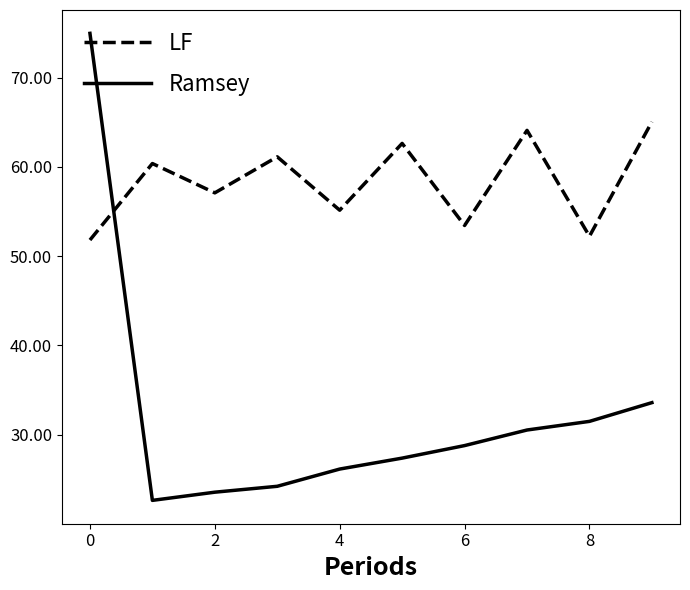

Reading left to right, extract all data points from this chart.

LF: 51.8	60.4	57.1	61.1	55.1	62.6	53.4	64.1	52.2	65.0
Ramsey: 75.0	22.6	23.6	24.2	26.1	27.4	28.8	30.5	31.5	33.6